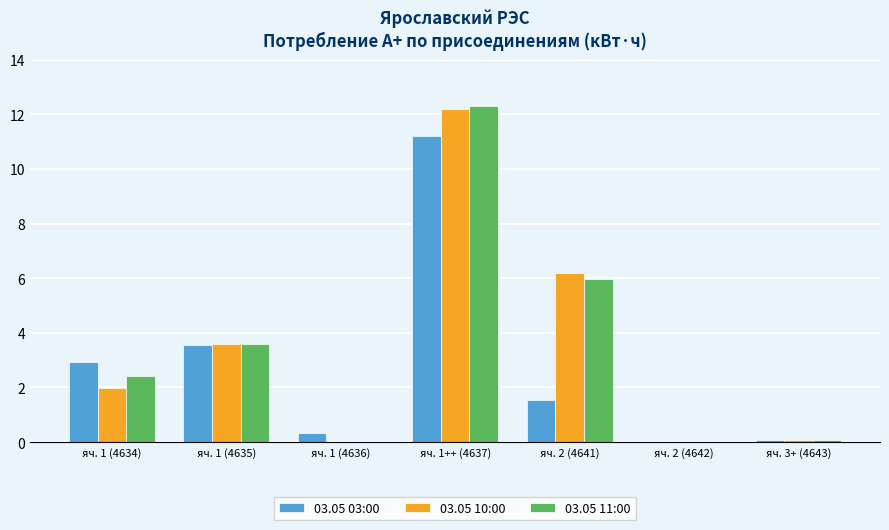

Reading left to right, extract all data points from this chart.

03.05 03:00: яч. 1 (4634)=2.9	яч. 1 (4635)=3.6	яч. 1 (4636)=0.3	яч. 1++ (4637)=11.2	яч. 2 (4641)=1.6	яч. 2 (4642)=0.0	яч. 3+ (4643)=0.1
03.05 10:00: яч. 1 (4634)=2.0	яч. 1 (4635)=3.6	яч. 1 (4636)=0.0	яч. 1++ (4637)=12.2	яч. 2 (4641)=6.2	яч. 2 (4642)=0.0	яч. 3+ (4643)=0.1
03.05 11:00: яч. 1 (4634)=2.4	яч. 1 (4635)=3.6	яч. 1 (4636)=0.0	яч. 1++ (4637)=12.3	яч. 2 (4641)=6.0	яч. 2 (4642)=0.0	яч. 3+ (4643)=0.1